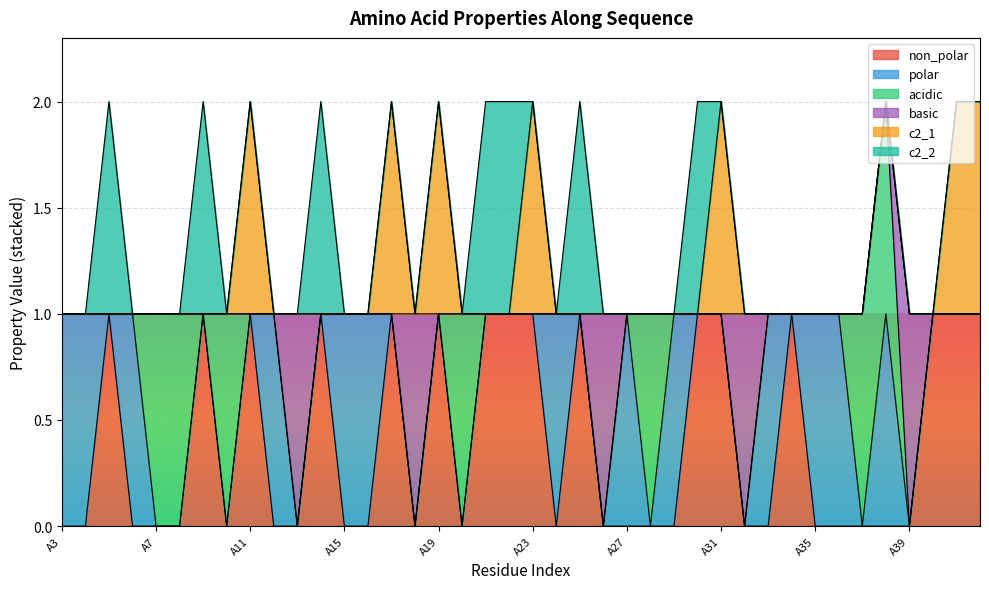

What is the maximum value for non_polar?

1